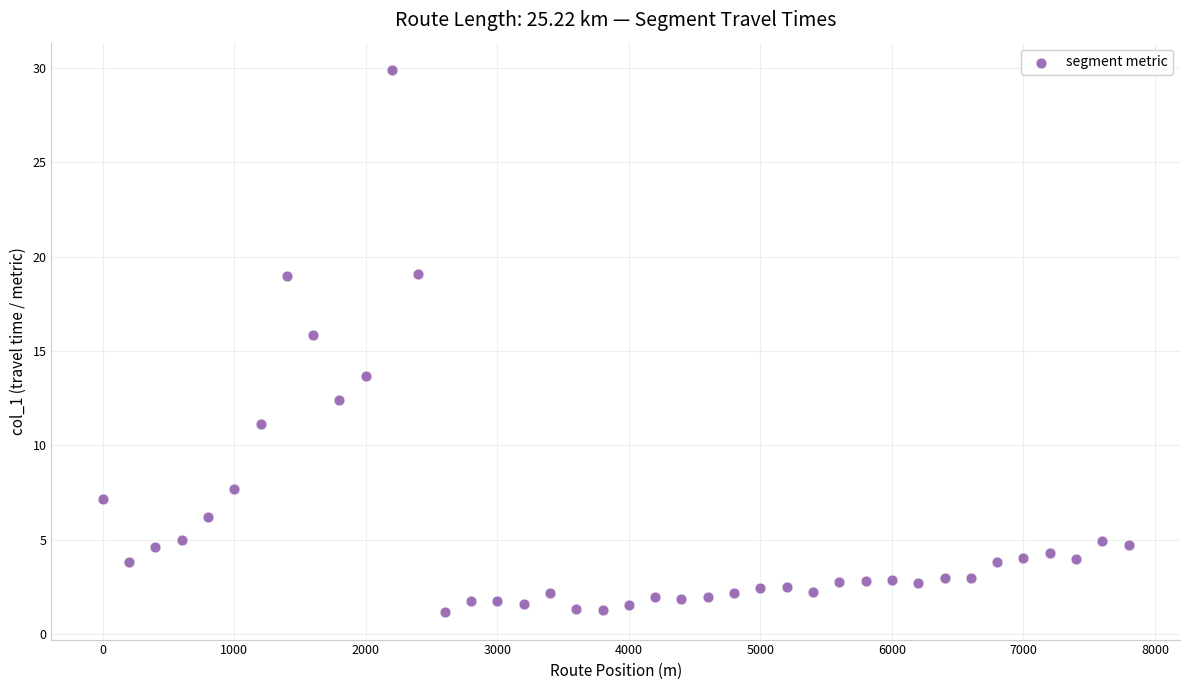

What is the range of X values (max minus min)?

7800.0